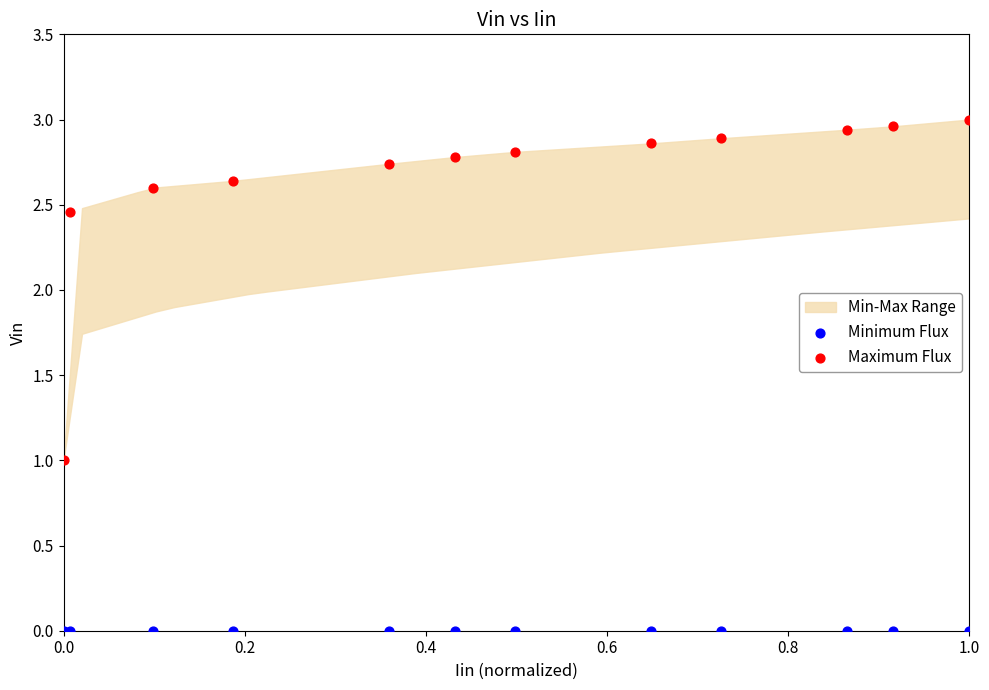

Which series reaches the minimum Y coordinate?

Minimum Flux